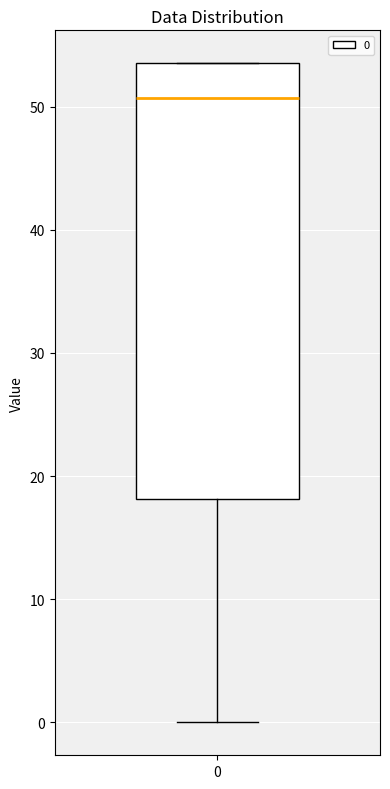

Transcribe this box plot: give where the median line is, the range the box spans, and where the two whiskers end, as read against the y-axis. The values are not printed on the chart, so give them approximately, as read against the axis.

median 51, box 18 to 54, whiskers 0 to 54